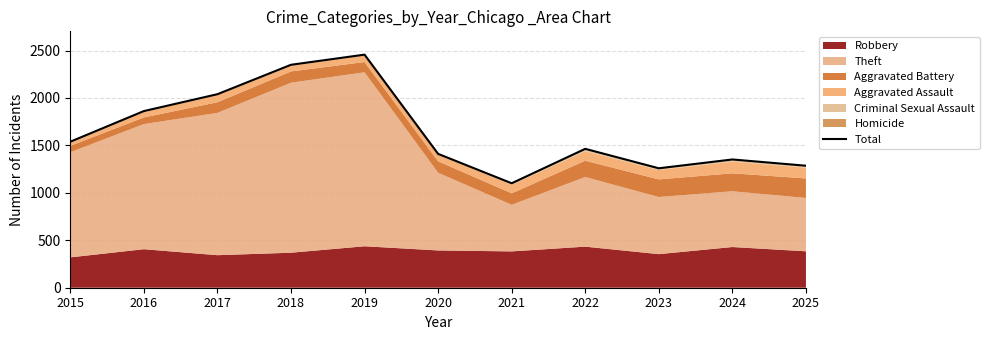

Where does the data first go above 1464?

2015